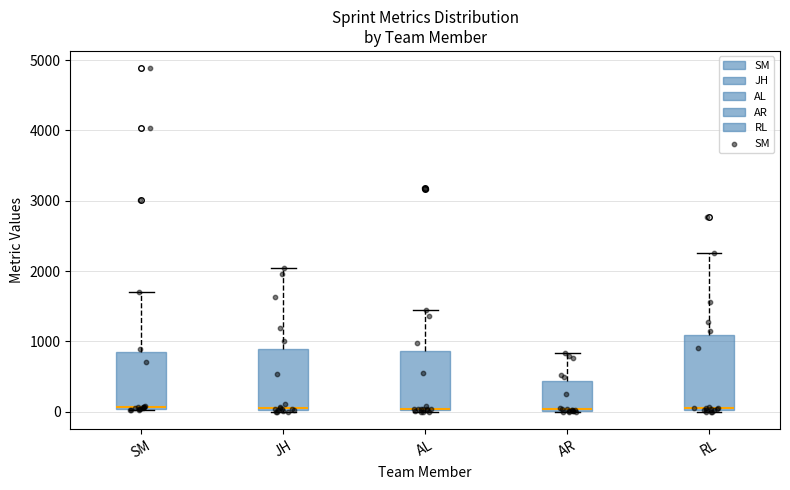

Comparing the boxes themselves (not the whiskers), which one is the tallest?

RL